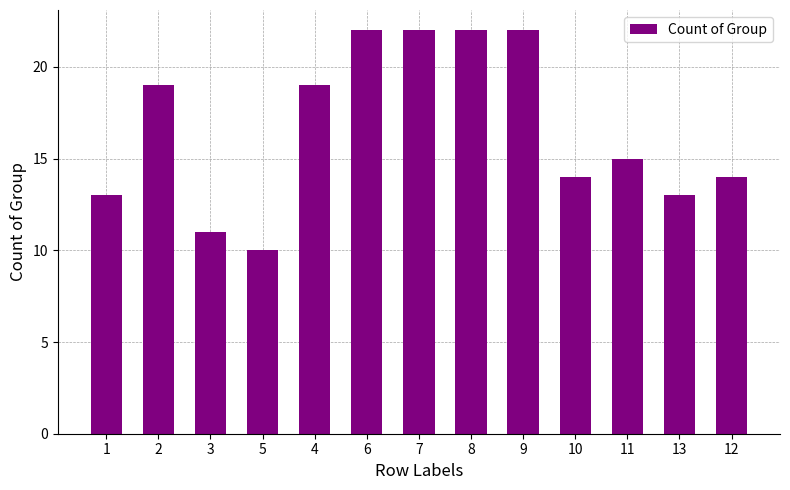

The chart shows a value of 22 at 7. True or false?

True